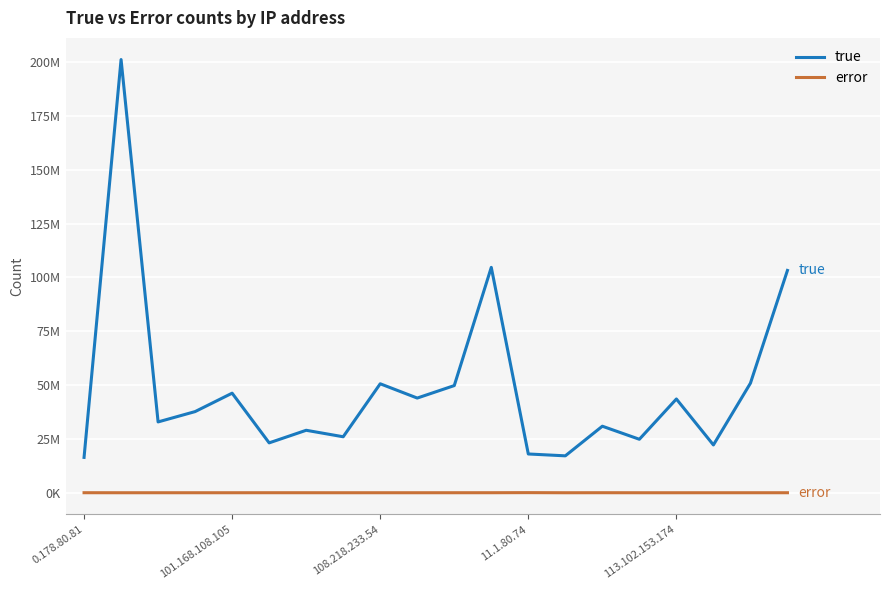

At how many categories does at least one series exceed 139235352?

1